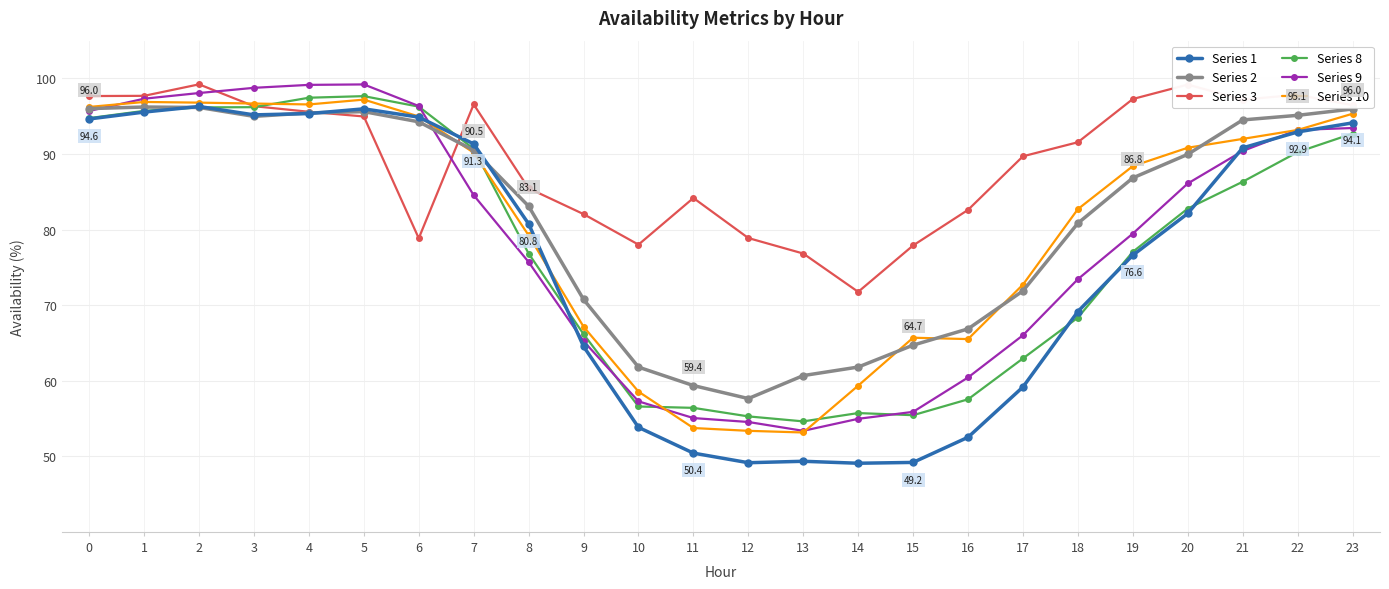

Where is Series 10 nearest to the value 75?

17